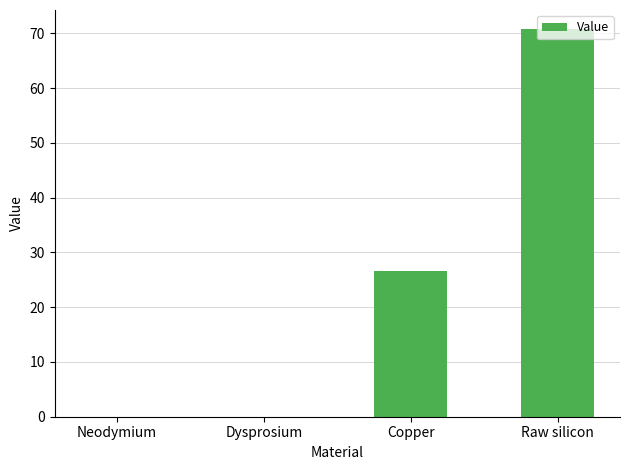

How many values exceed 26?

2